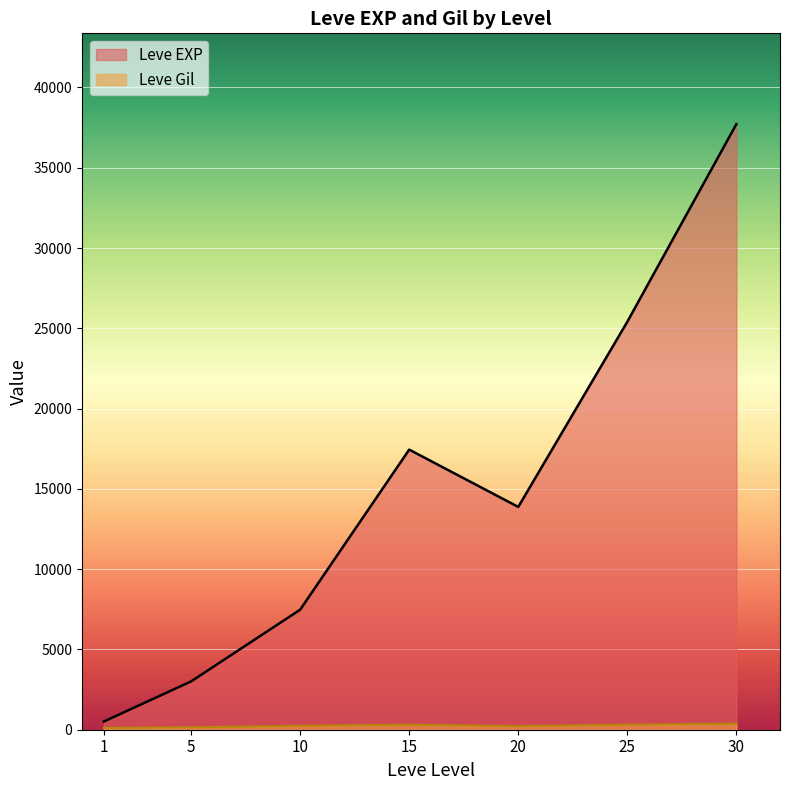

What is the sum of all Leve EXP values?

105440.2